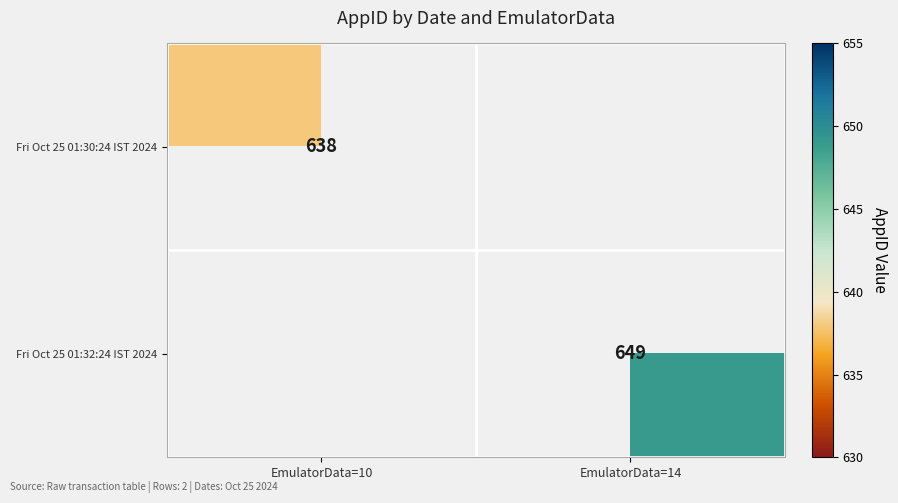

Is the value of Fri Oct 25 01:30:24 IST 2024 at EmulatorData=10 greater than the value of Fri Oct 25 01:32:24 IST 2024 at EmulatorData=14?

No